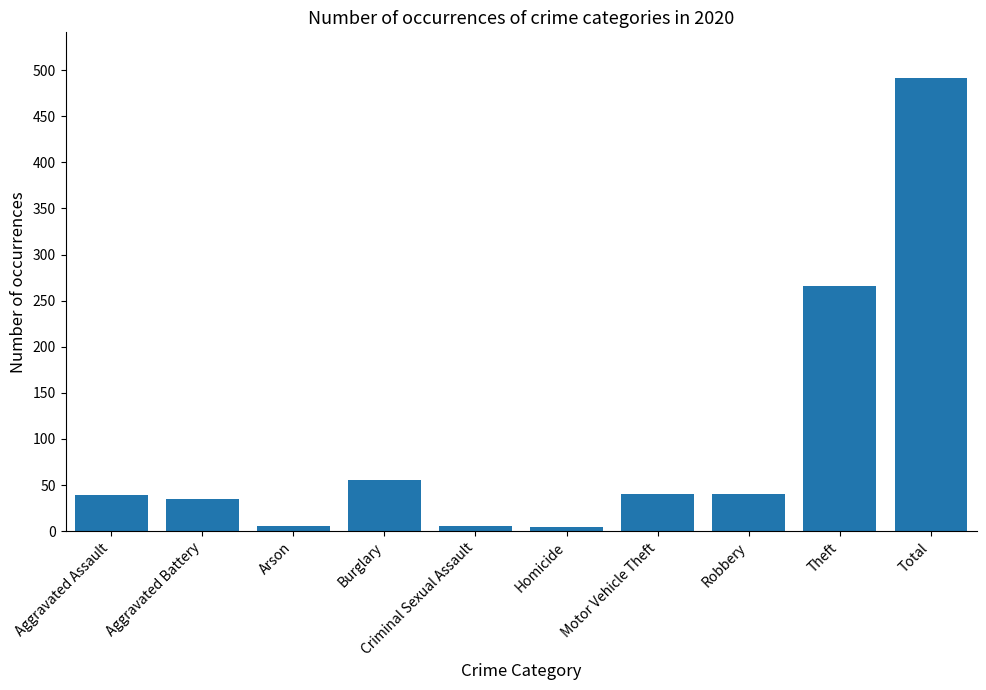

Does the chart contain any negative values?

No